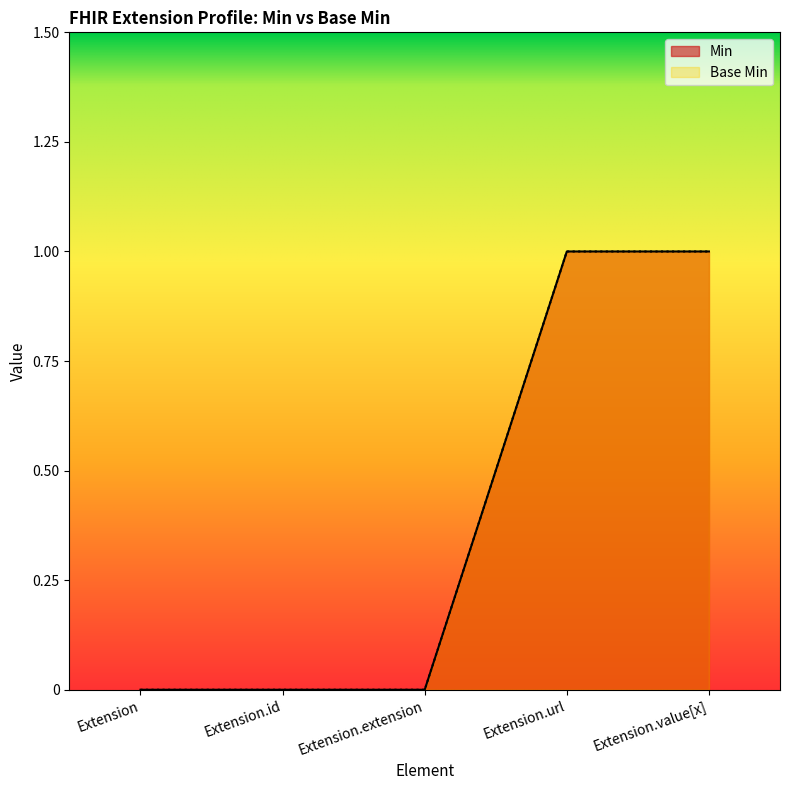

True or false: Base Min has a value of 1 at Extension.value[x].

True